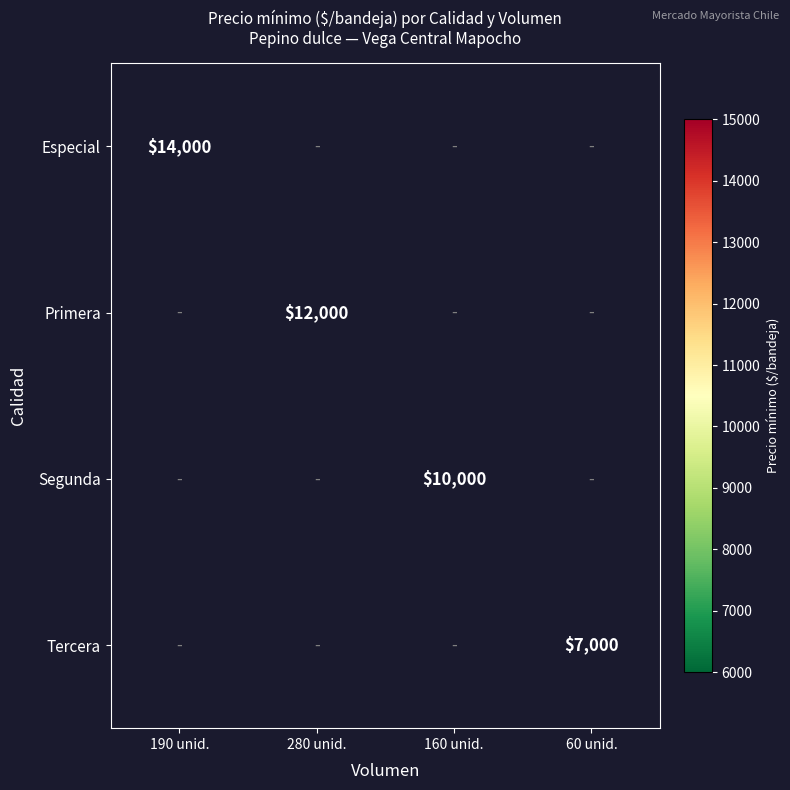

The value of Segunda at 160 unid. is 10000. True or false?

True